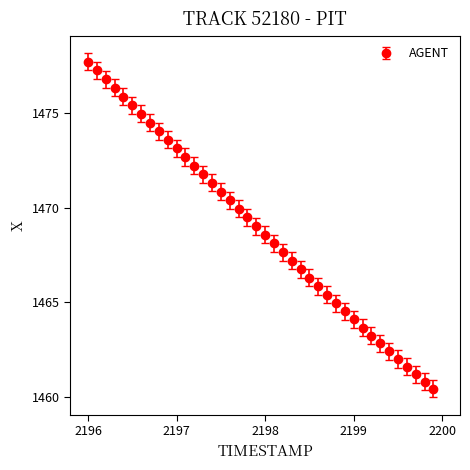

What is the greatest value displayed?

1477.7